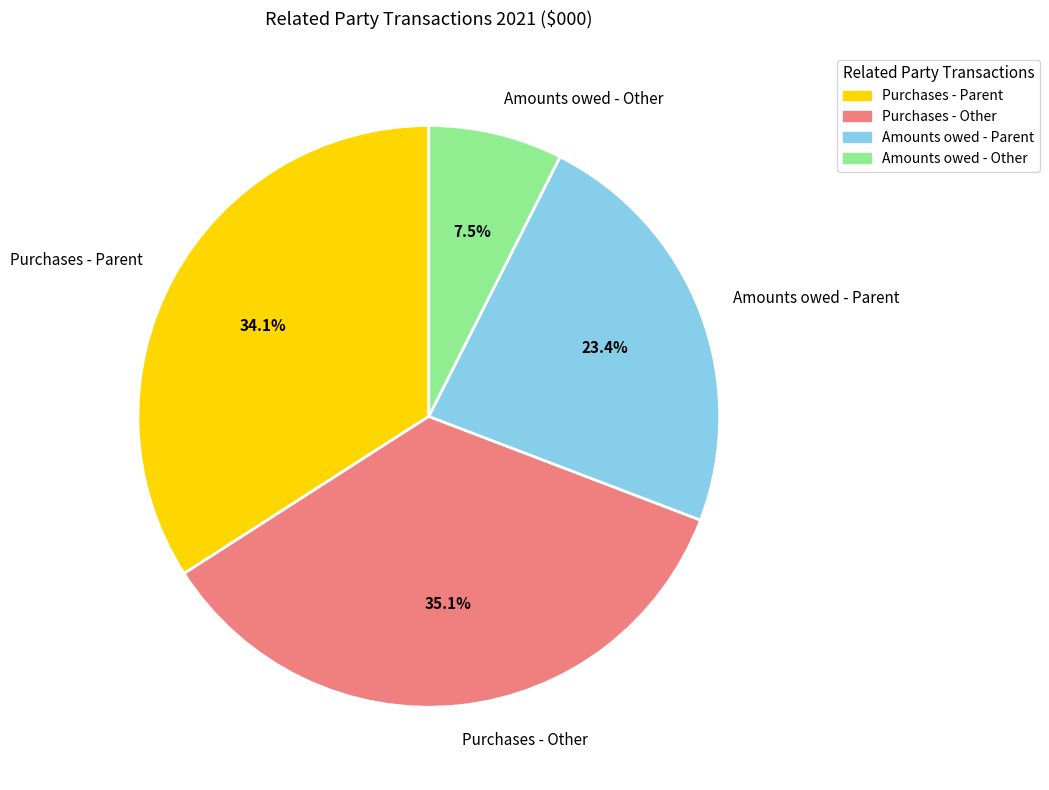

Which category has the biggest portion of the pie?

Purchases - Other